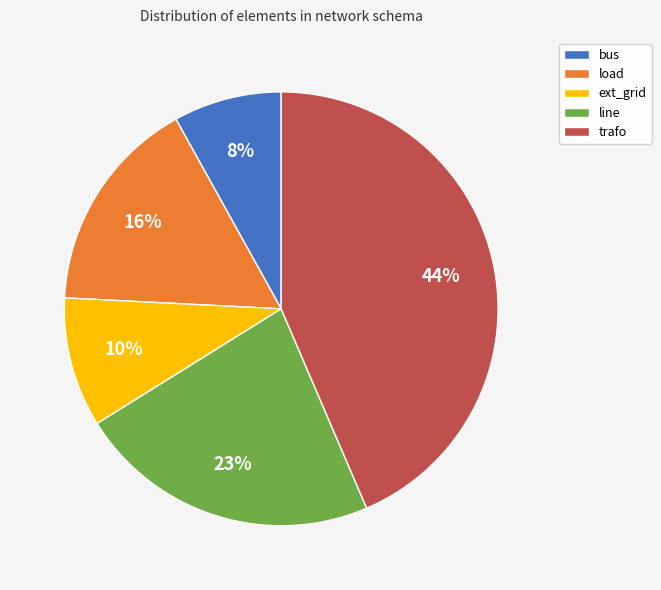

Combined, do bus and load account for over 50%?

No